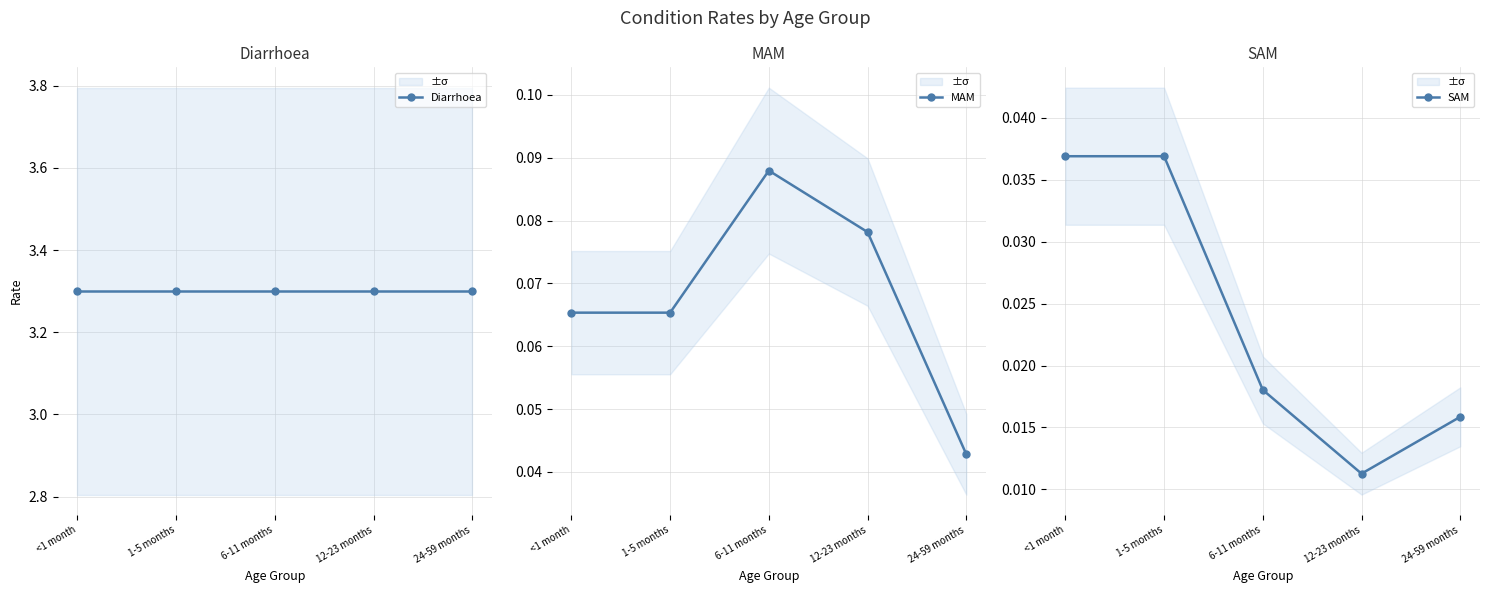

How many lines are shown in the chart?

3